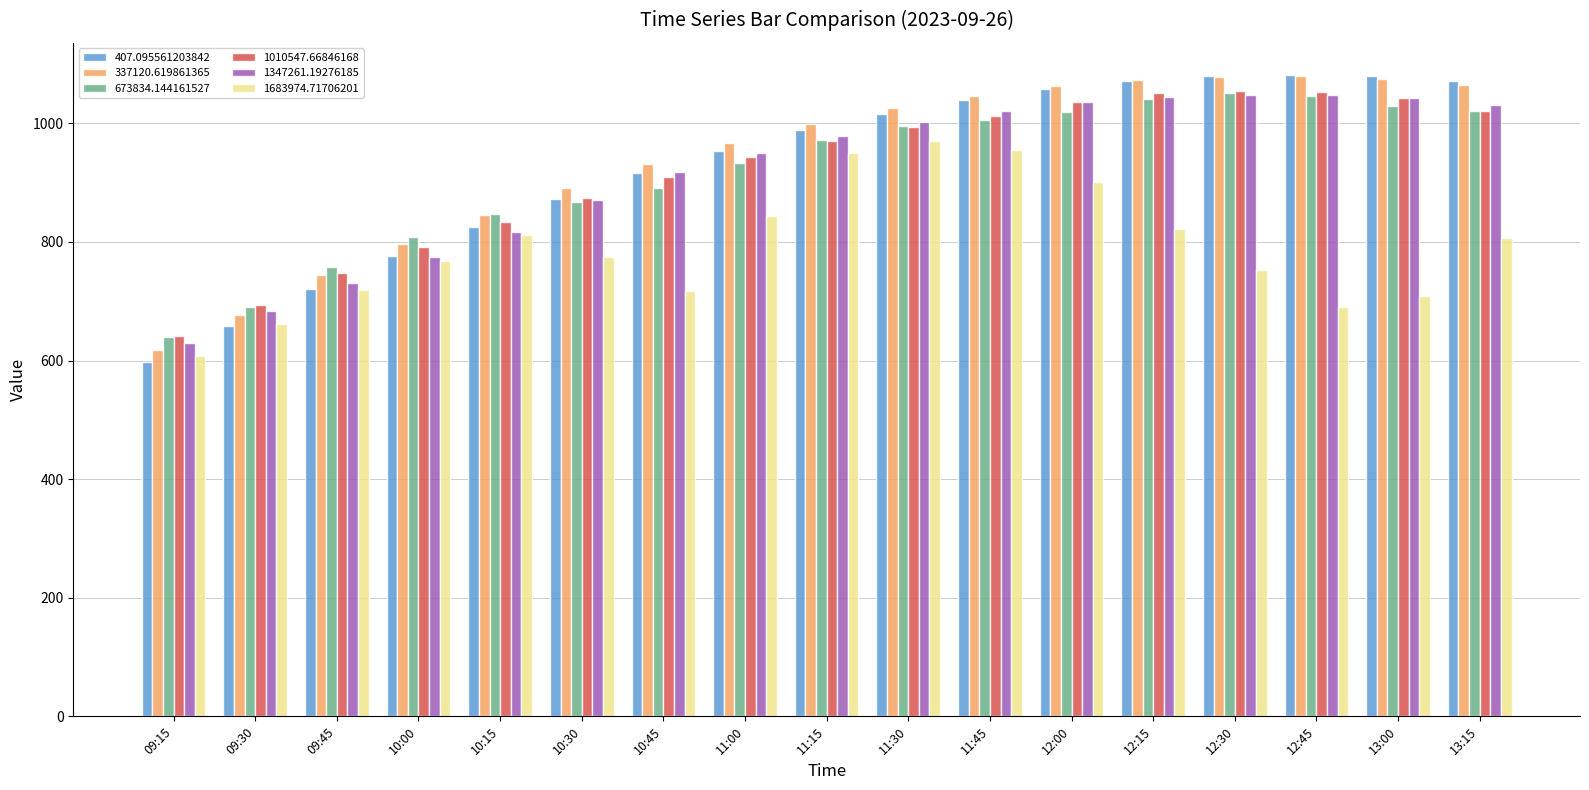

Which category has the lowest value in the 1347261.19276185 series?

09:15